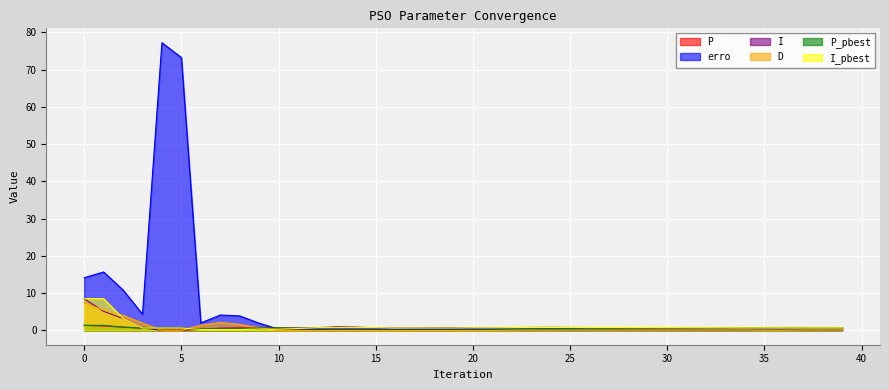

Is the value of I_pbest at 20 greater than the value of erro at 32?

Yes